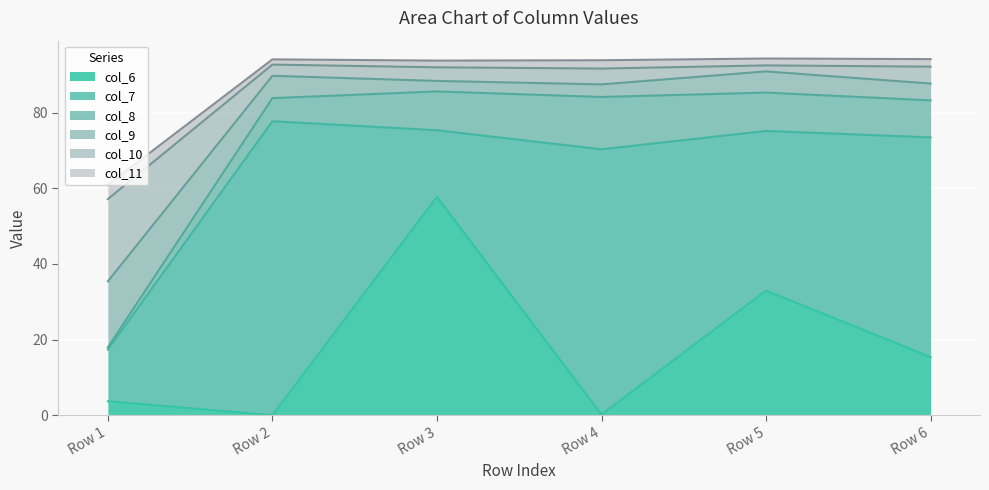

Reading left to right, extract all data points from this chart.

col_6: 3.7	0.0	57.7	0.2	32.9	15.4
col_7: 17.3	77.7	75.3	70.3	75.1	73.4
col_8: 17.9	83.8	85.6	84.1	85.3	83.2
col_9: 35.4	89.7	88.4	87.5	90.9	87.7
col_10: 57.1	92.7	92.0	91.6	92.5	92.1
col_11: 60.9	94.1	93.7	93.8	94.3	94.1